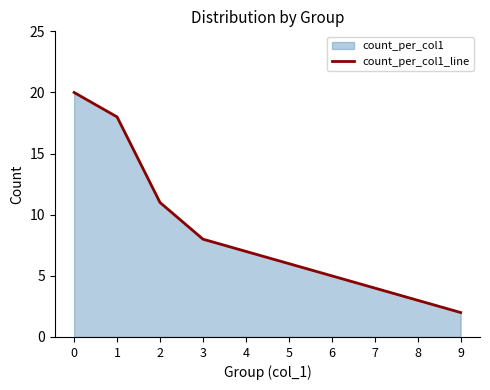

Is it true that the value at 0 is 6?

False